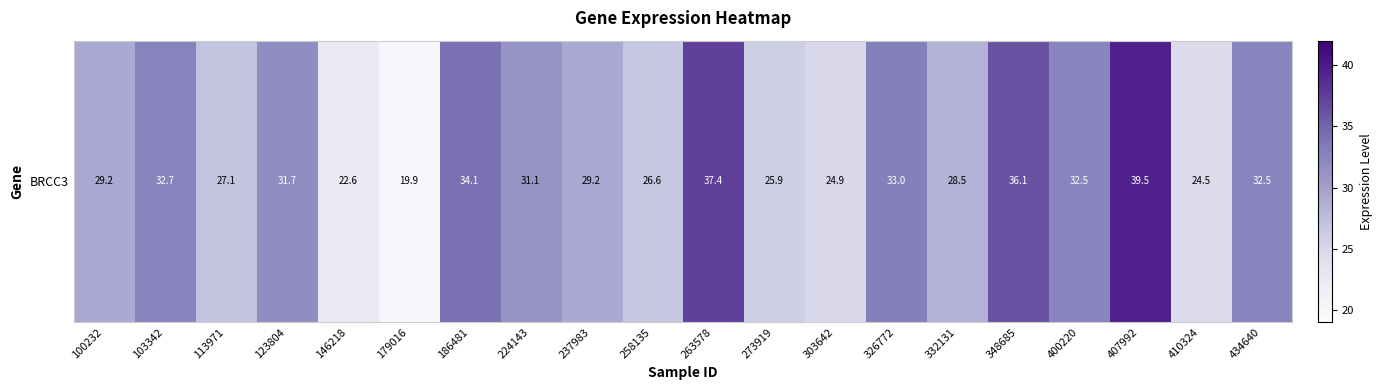

Reading left to right, extract all data points from this chart.

29.2	32.7	27.1	31.7	22.6	19.9	34.1	31.1	29.2	26.6	37.4	25.9	24.9	33.0	28.5	36.1	32.5	39.5	24.5	32.5